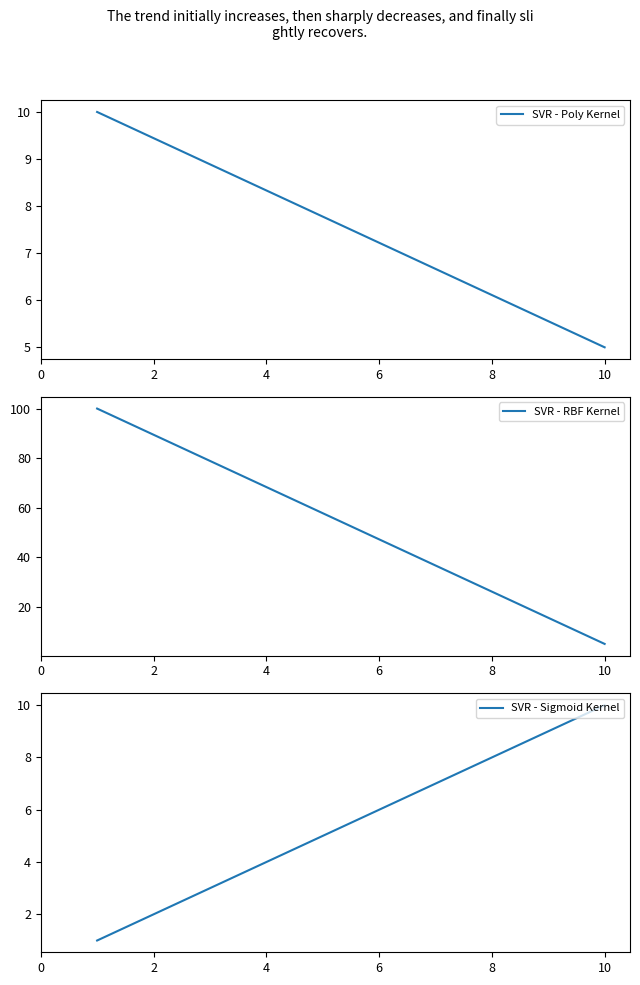

At 0, list the series in order from smallest to largest.

SVR - Sigmoid Kernel, SVR - Poly Kernel, SVR - RBF Kernel